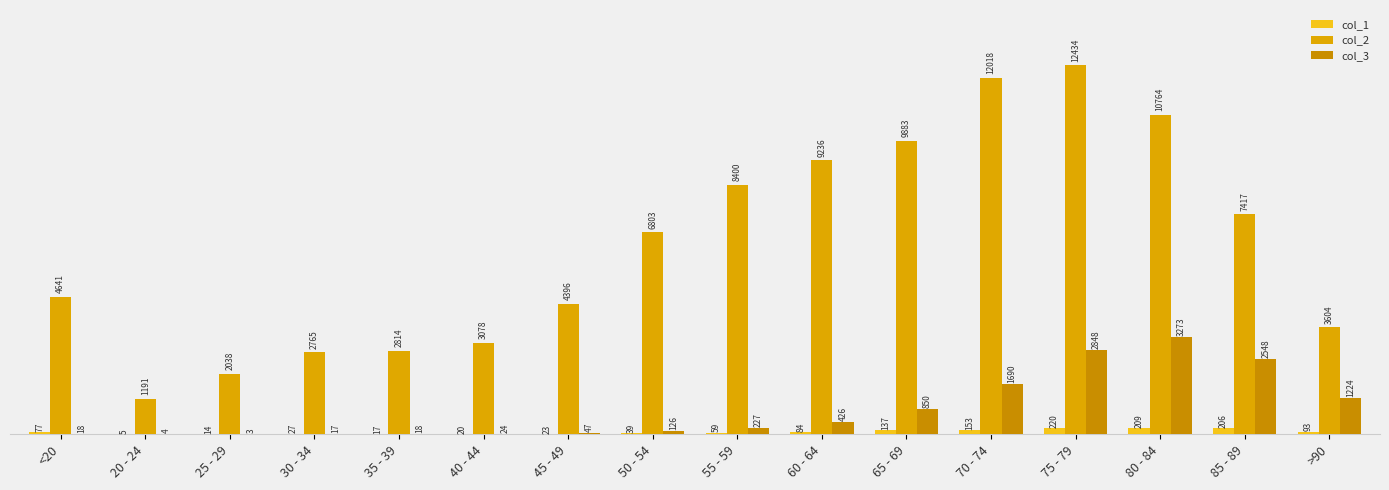

List the series in order of their peak value, highest first.

col_2, col_3, col_1